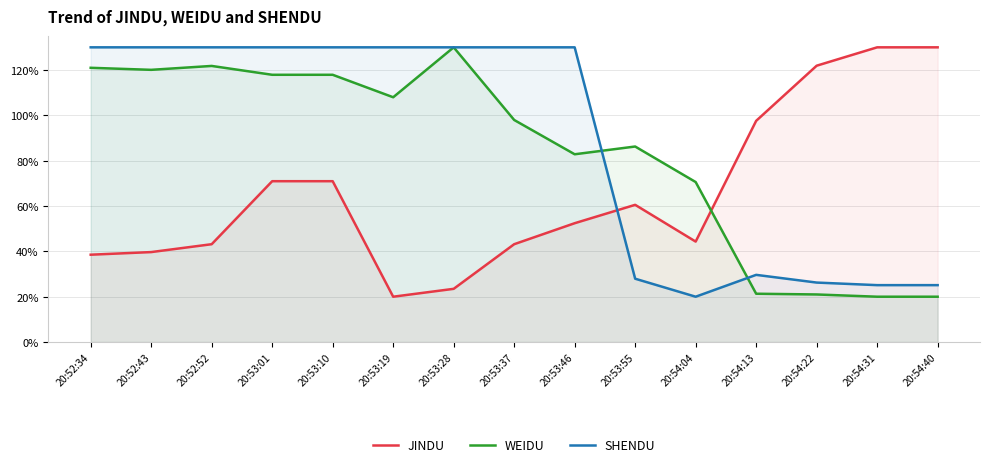

What is the difference between the maximum and minimum values in the SHENDU series?

110.0